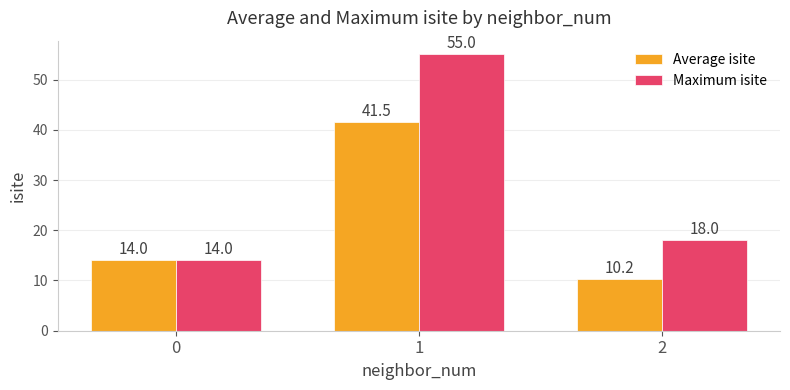

What is the total value across all series at 0?

28.0